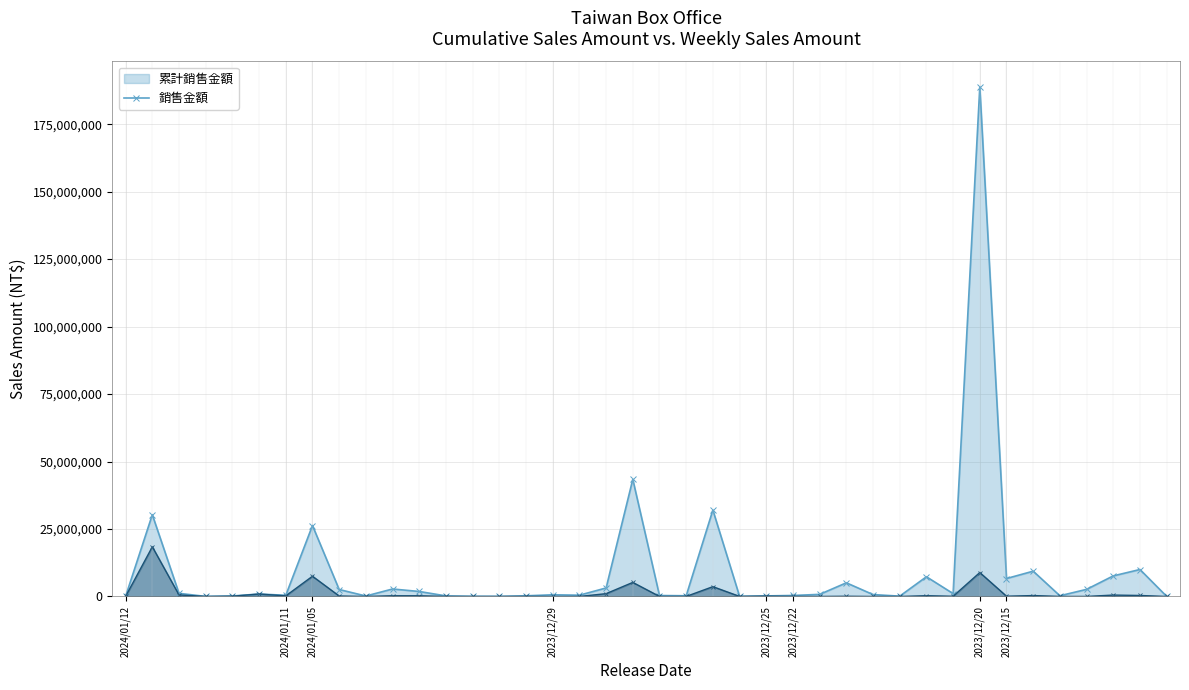

Which series has the widest spread of values?

累計銷售金額